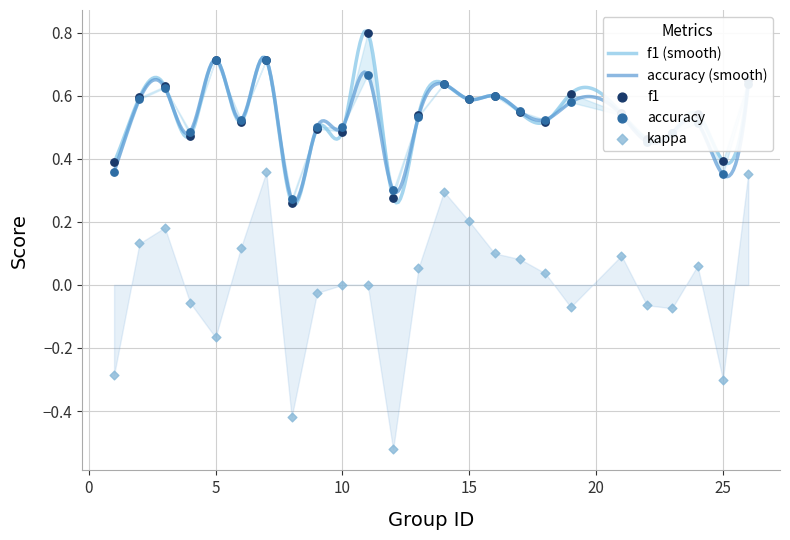

Is the value of f1 at 17 greater than the value of kappa at 24?

Yes